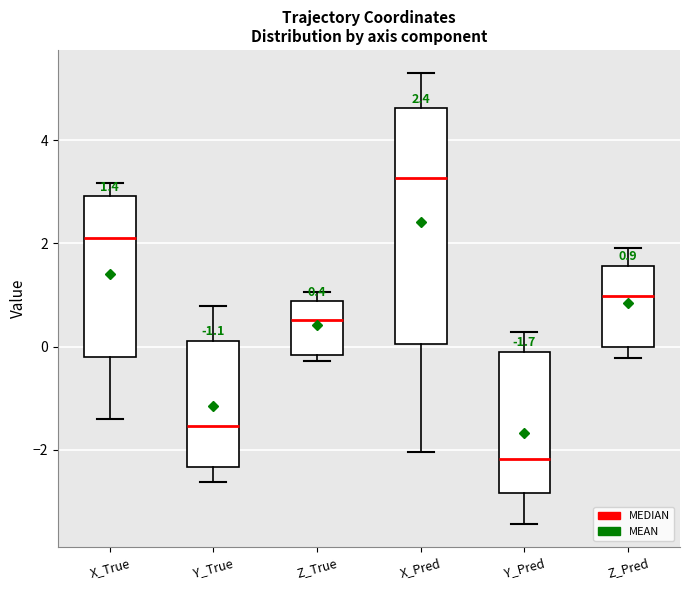

Comparing the boxes themselves (not the whiskers), which one is the tallest?

X_Pred